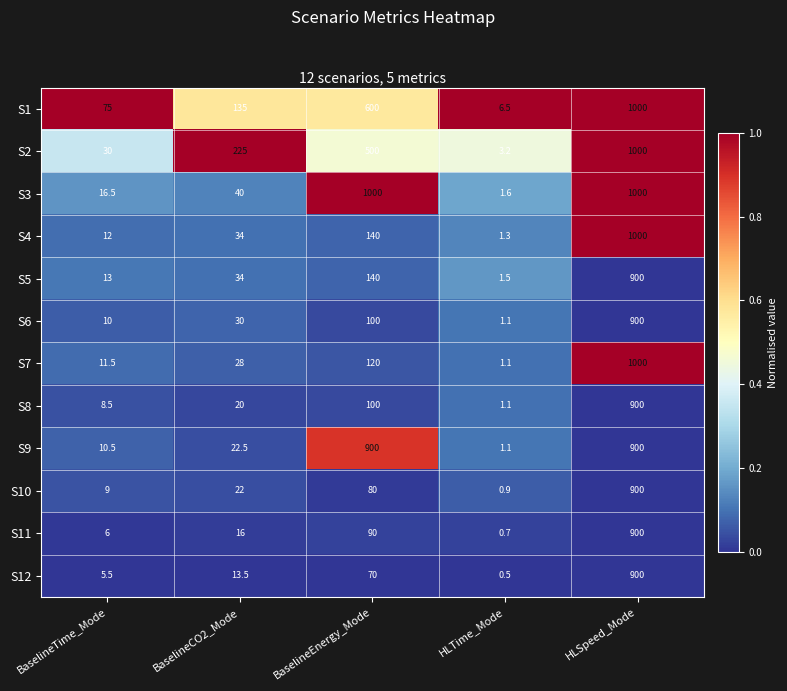

At which label does S4 reach its peak?

HLSpeed_Mode